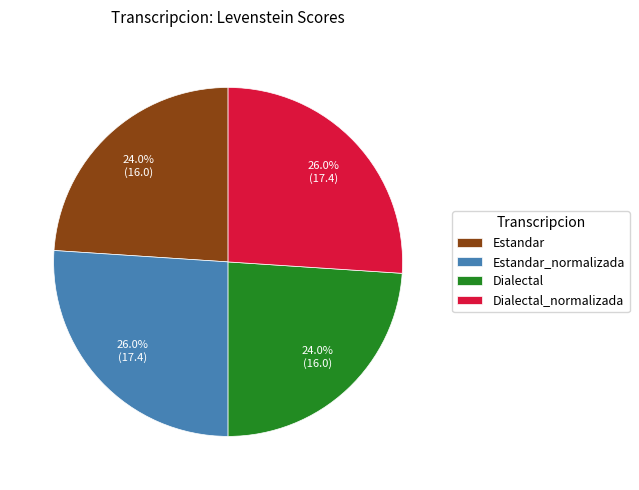

To the nearest percent, what percentage of the pie is Dialectal?

24%